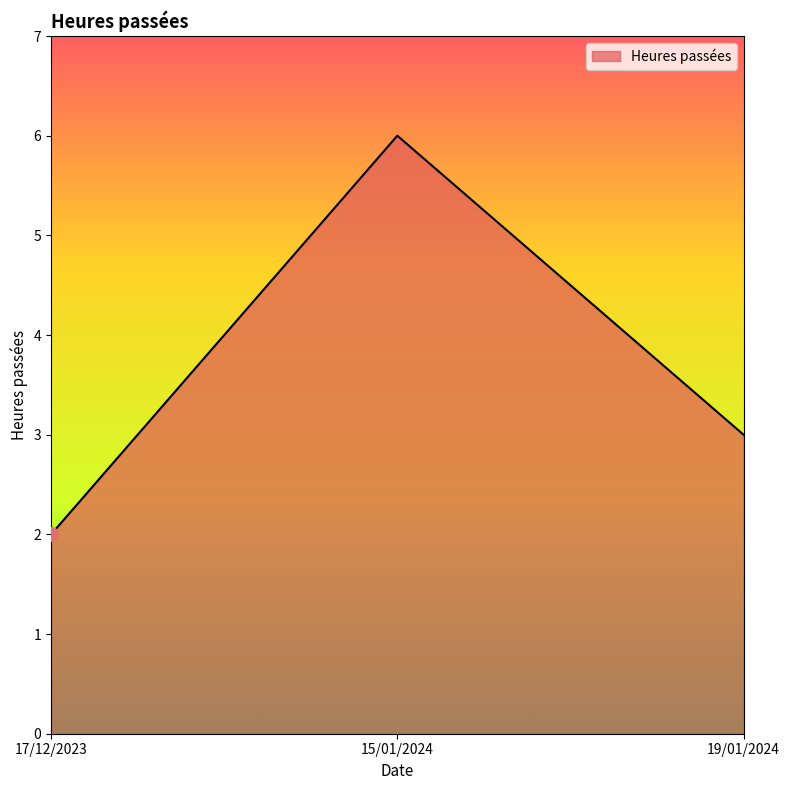

The value at 19/01/2024 is 1. True or false?

False